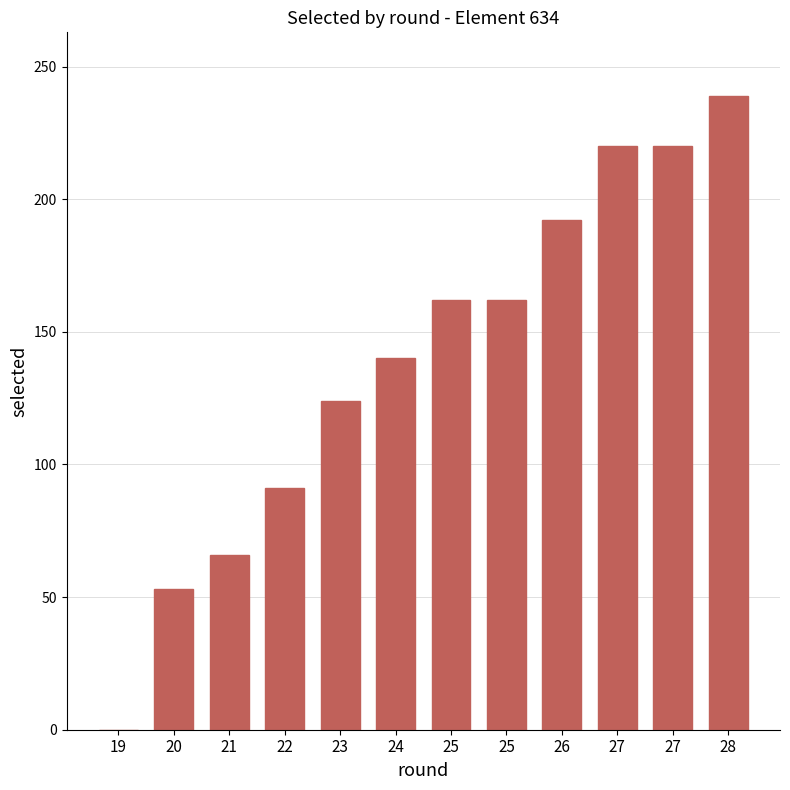

What is the sum of all values?

1669